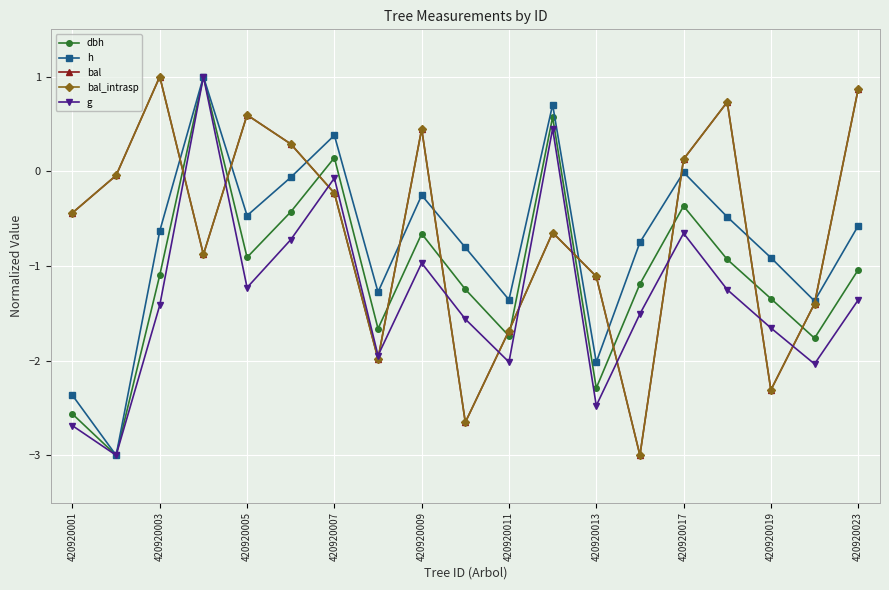

At how many categories does at least one series exceed -1?

15